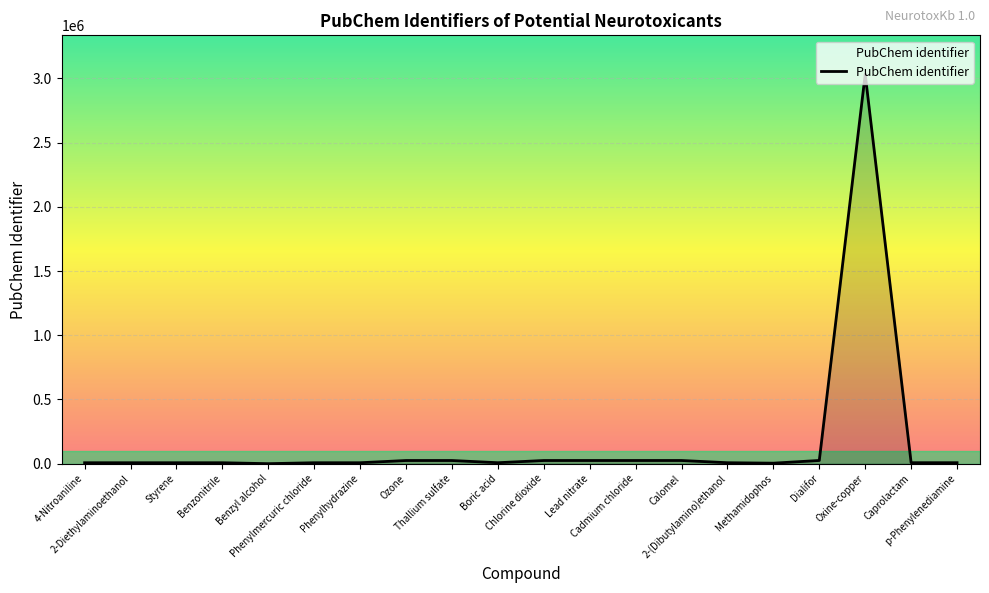

What is the difference between the maximum and minimum values?

3032311